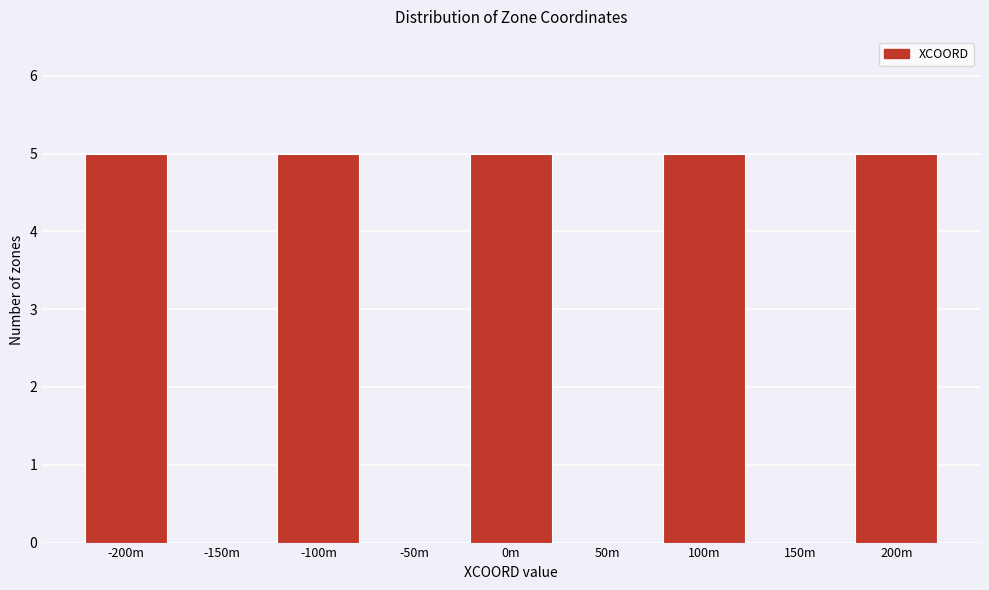

Reading left to right, extract all data points from this chart.

-200m=5	-150m=0	-100m=5	-50m=0	0m=5	50m=0	100m=5	150m=0	200m=5